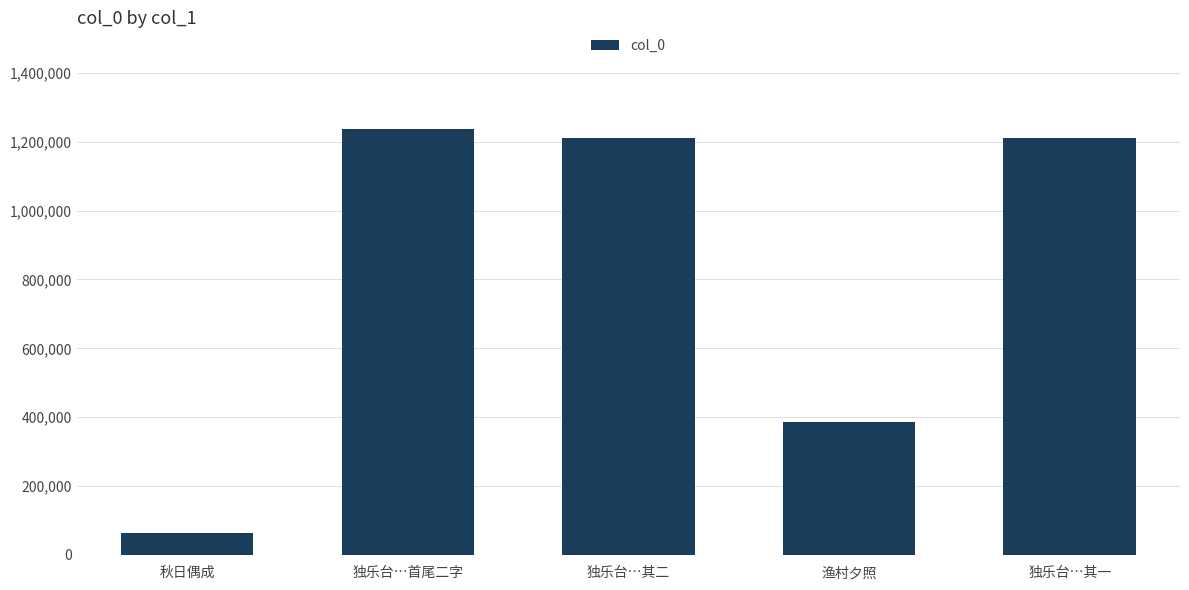

What is the sum of all values?

4105781